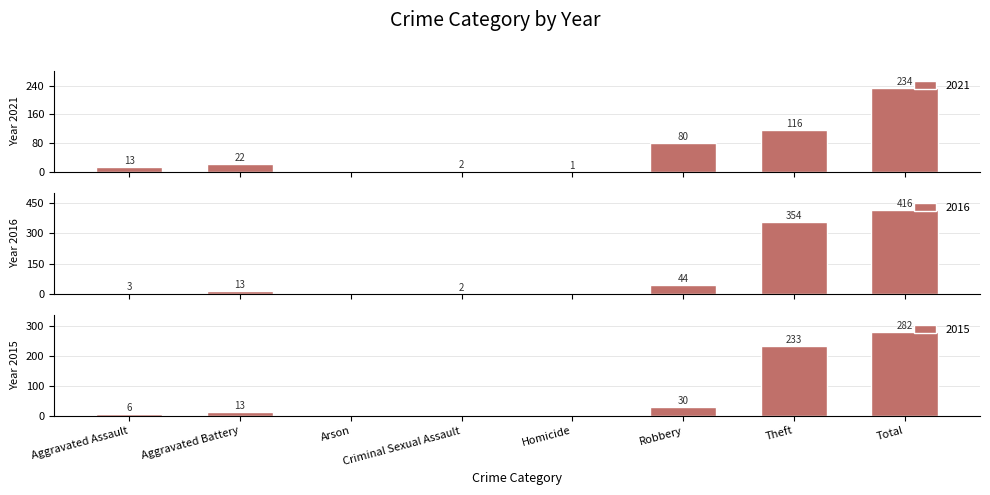

Reading right to left, transcribe all the data shown in this chart.

2015: 282	233	30	0	0	0	13	6
2021: 234	116	80	1	2	0	22	13
2016: 416	354	44	0	2	0	13	3